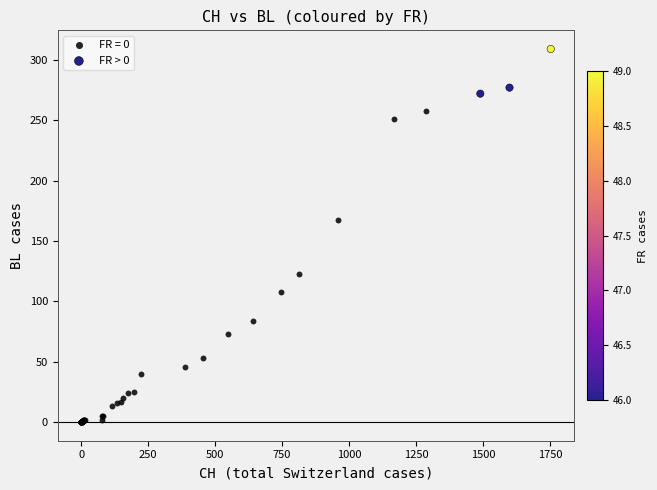

Which series contains the lowest Y value?

FR = 0